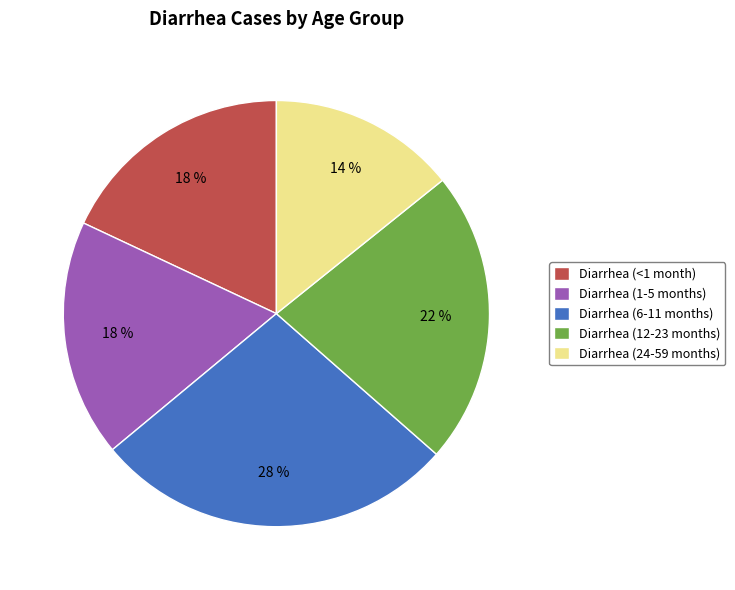

Do Diarrhea (1-5 months) and Diarrhea (12-23 months) together represent more than half of the pie?

No